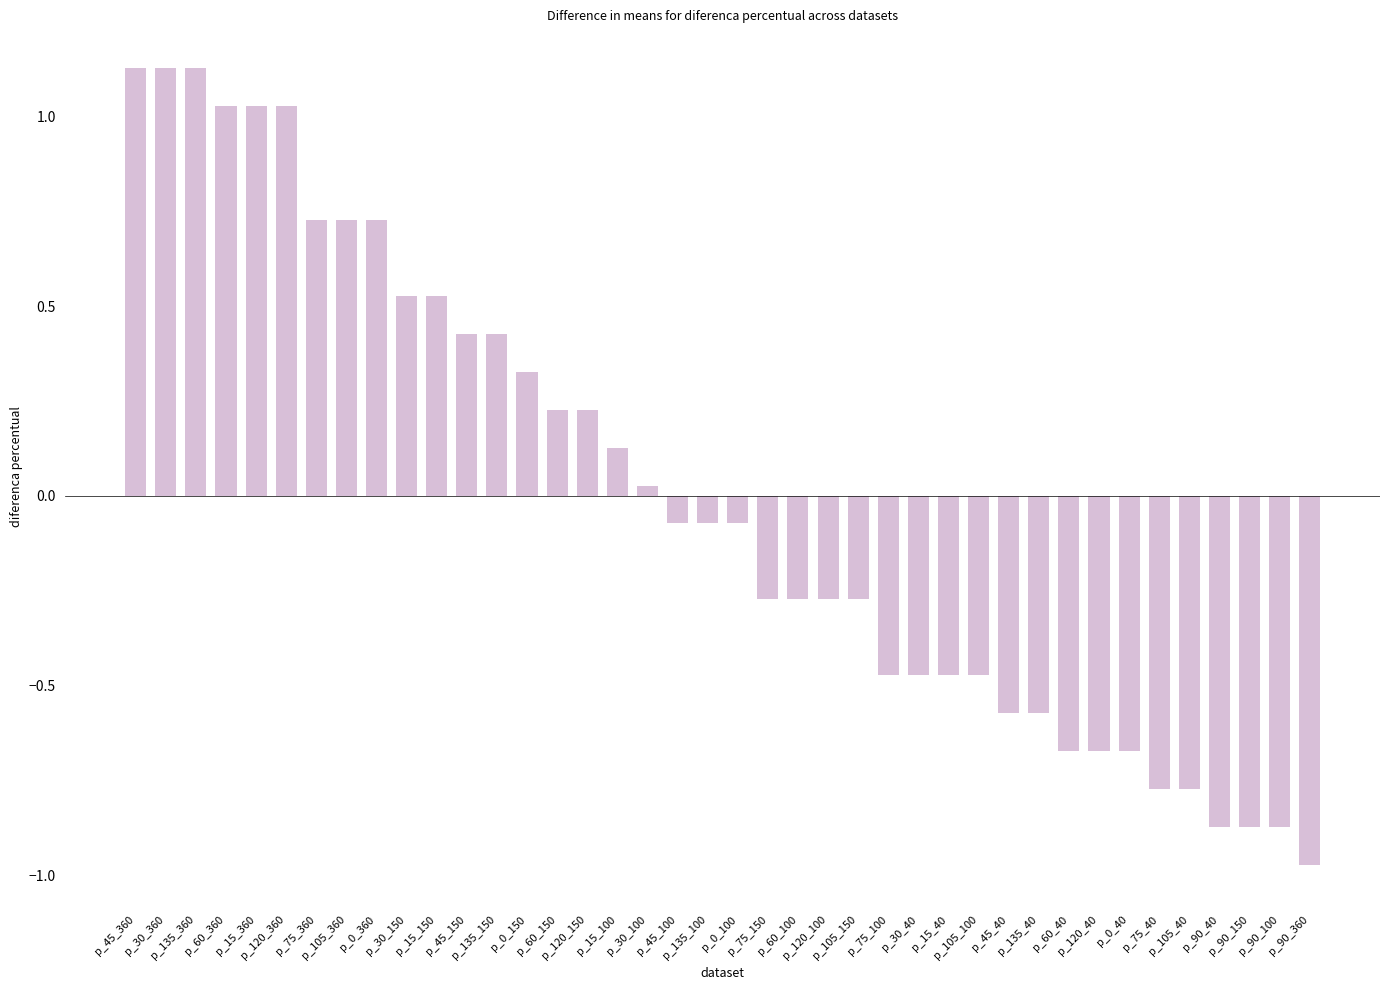

What is the difference between the second highest and second lowest values?

2.0